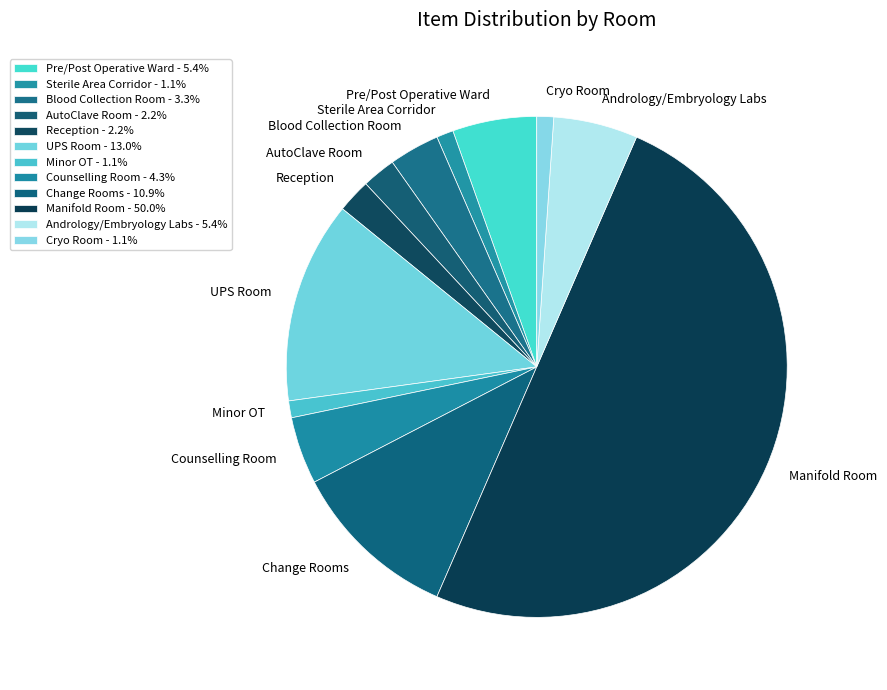

Is Andrology/Embryology Labs the majority of the pie?

No